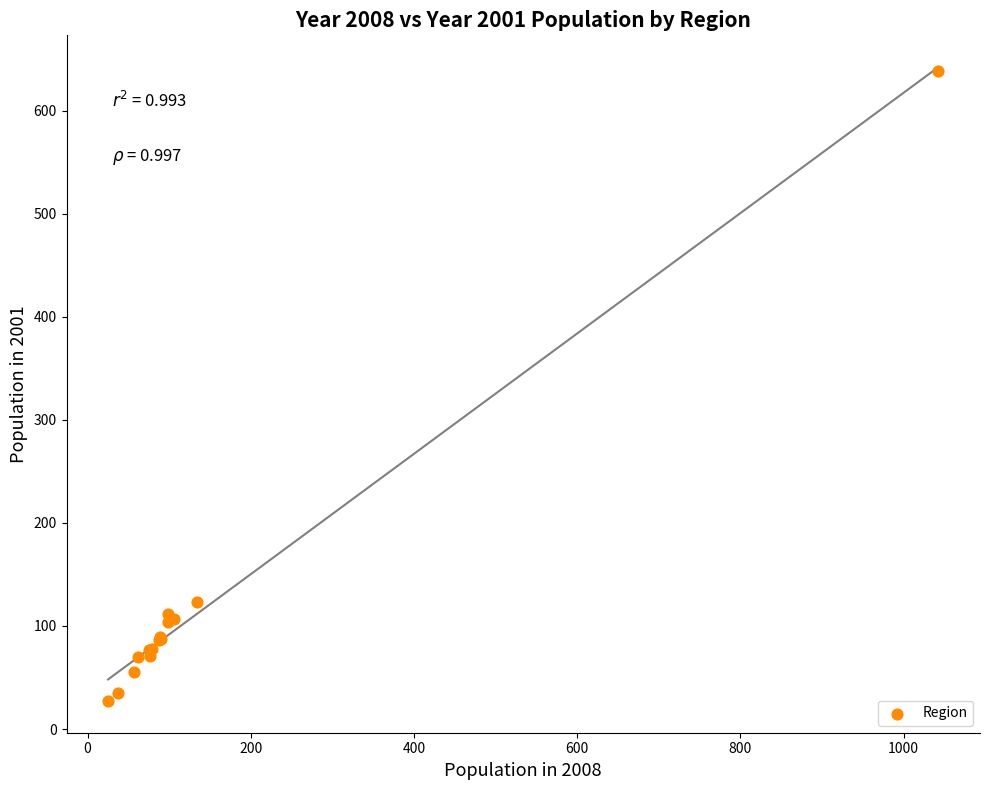

What Y value in the scatter plot is closest to 332?

123.4